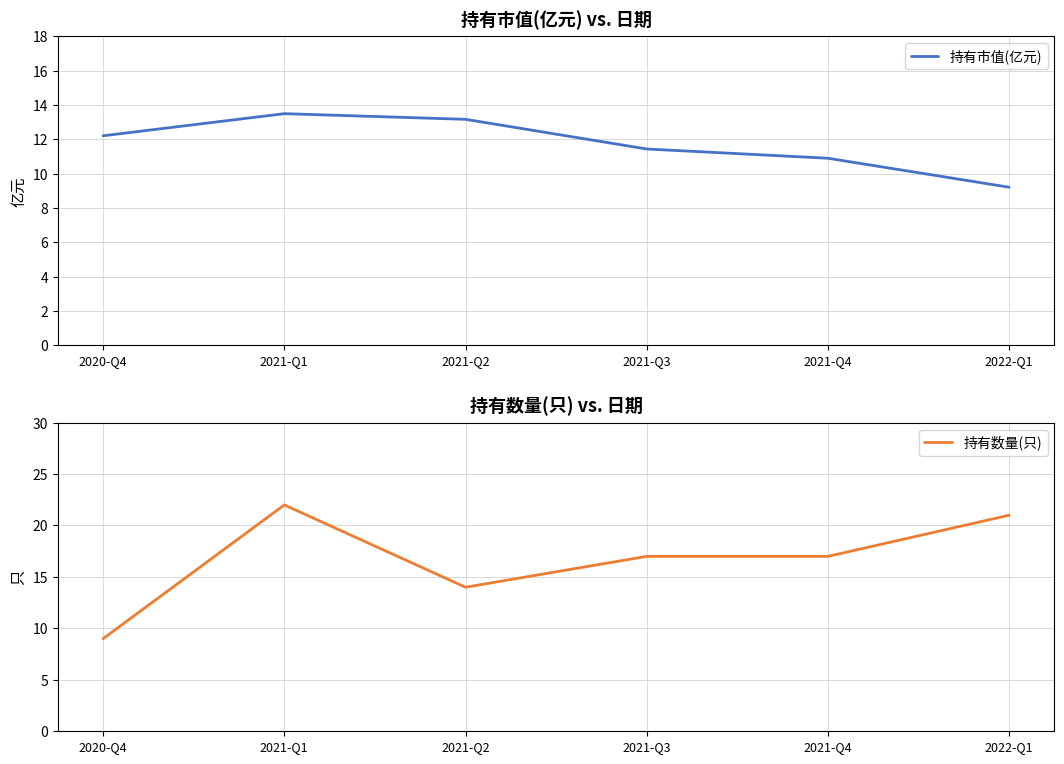

Rank the series by their maximum value, from highest to lowest.

持有数量(只), 持有市值(亿元)